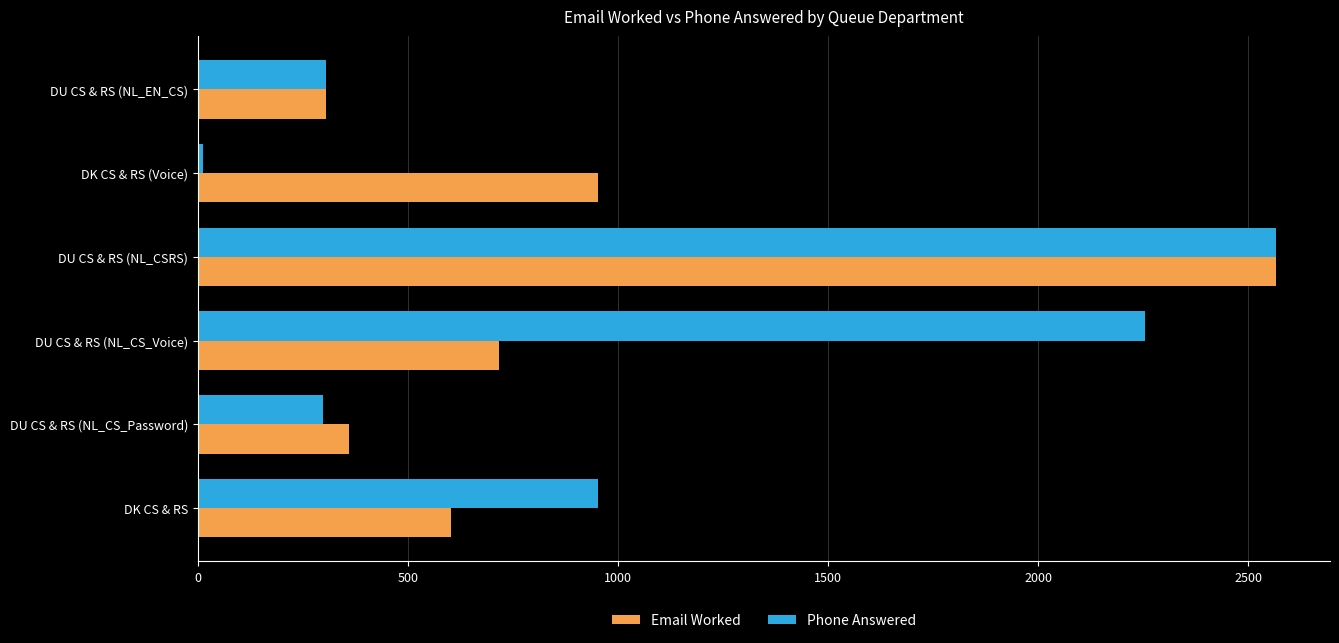

True or false: Email Worked has a value of 1080 at DU CS & RS (NL_CSRS).

False